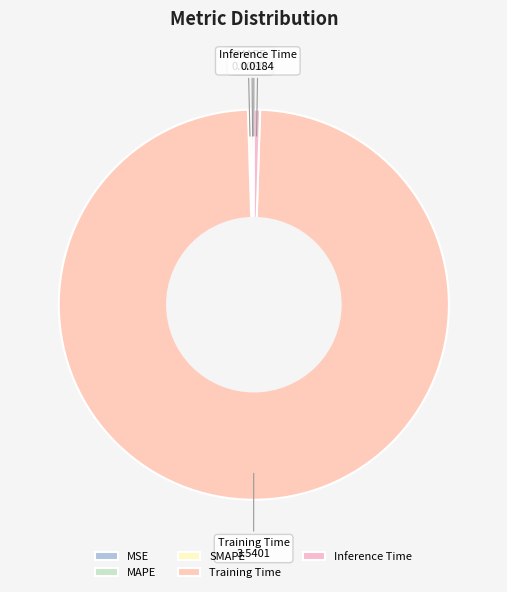

Between Training Time and Inference Time, which is larger?

Training Time